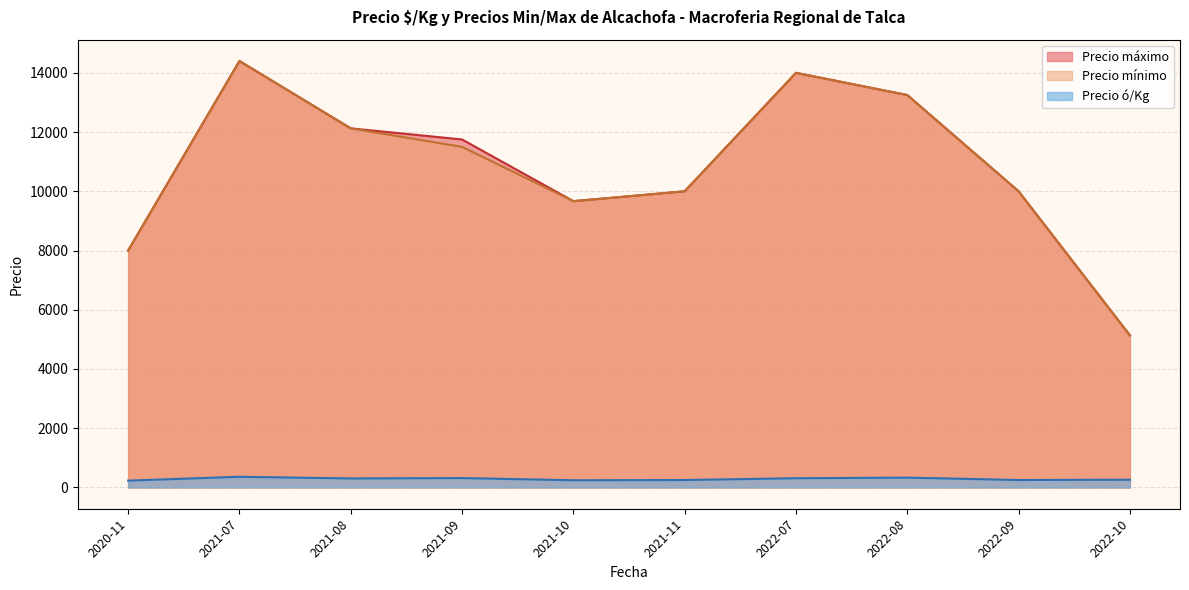

Is the value of Precio máximo at 2020-11 greater than the value of Precio mínimo at 2022-07?

No